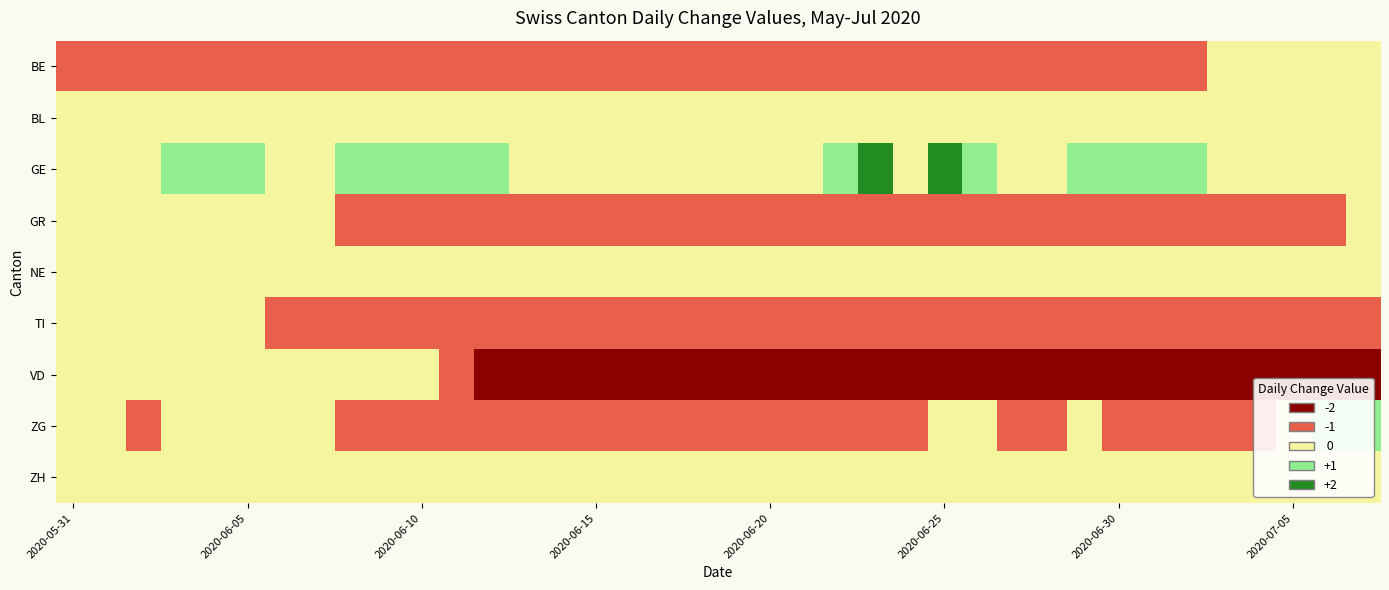

At how many categories does at least one series exceed 0?

18